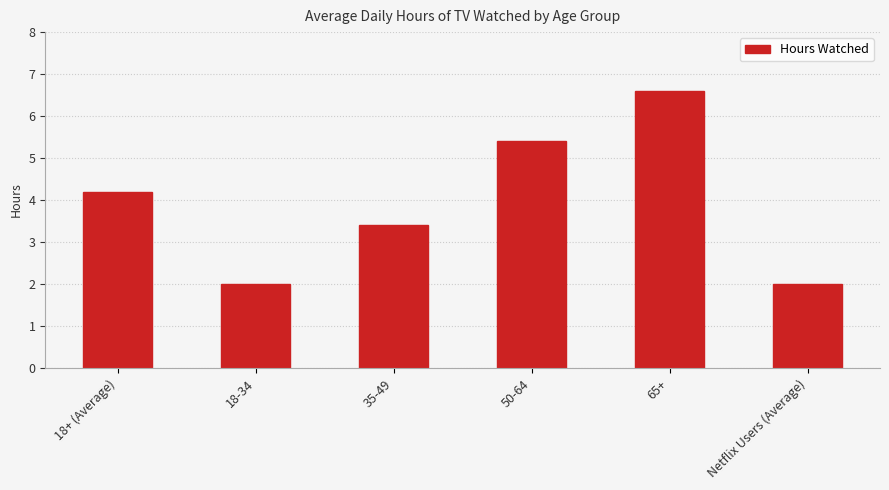

The chart shows a value of 2.7 at 18+ (Average). True or false?

False